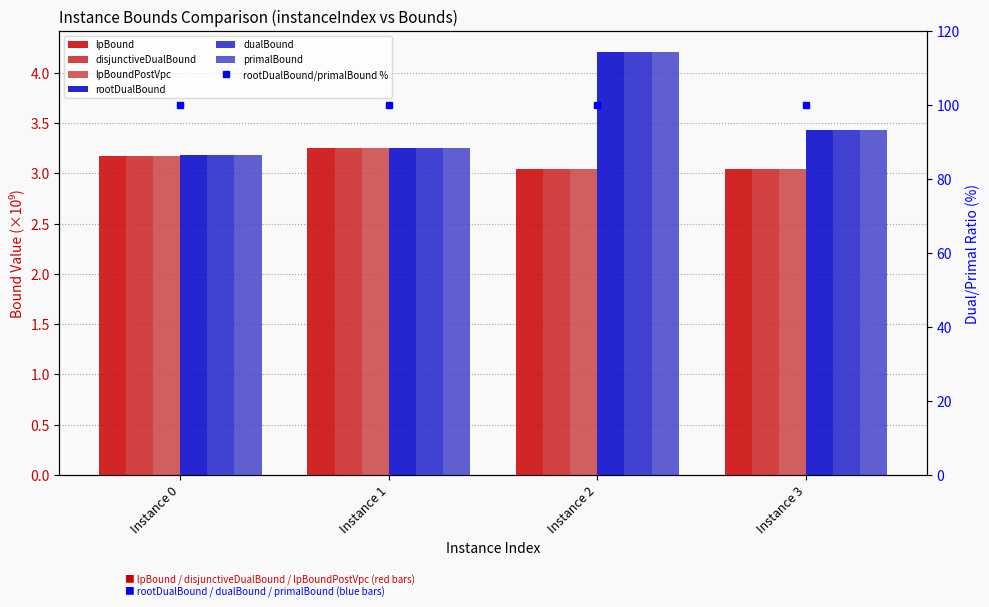

Which series has the largest total across all categories?

rootDualBound